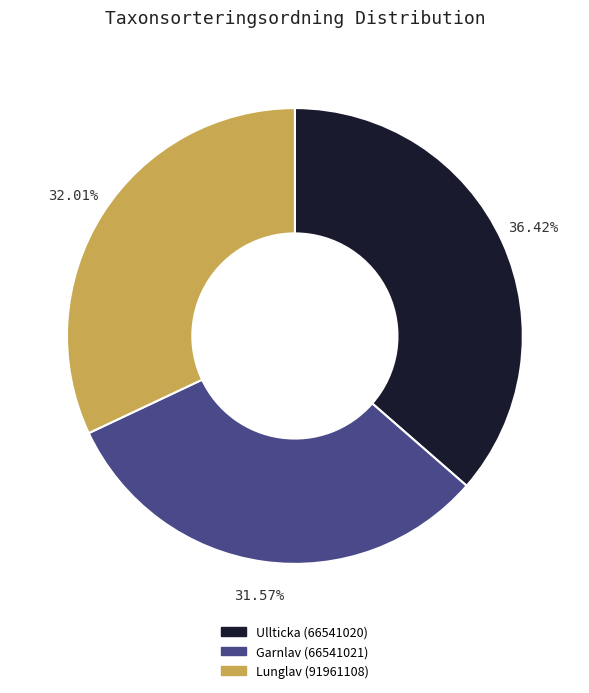

Do Garnlav (66541021) and Ullticka (66541020) together represent more than half of the pie?

Yes